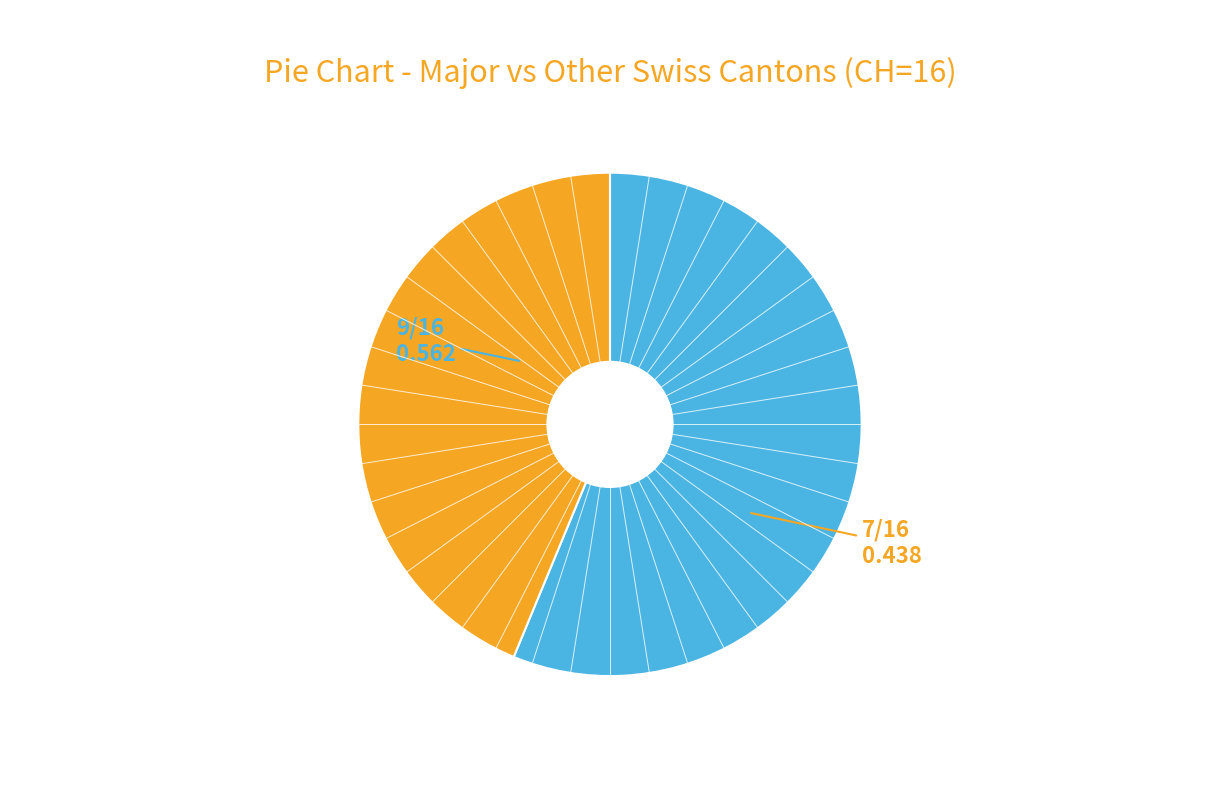

Is there any slice that represents more than half of the pie?

Yes